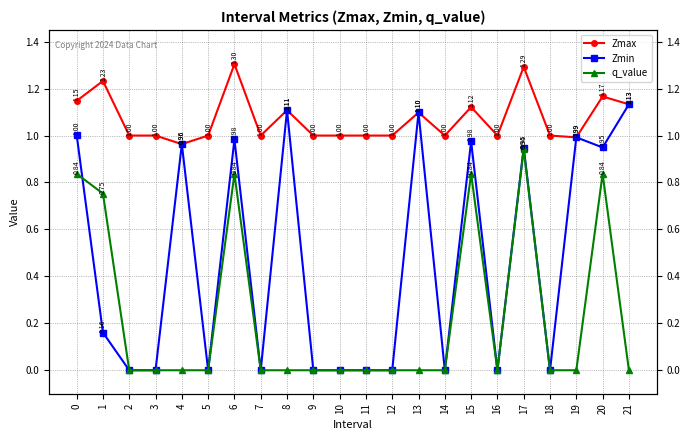

The Zmax series shows 1.0 at 10. True or false?

True